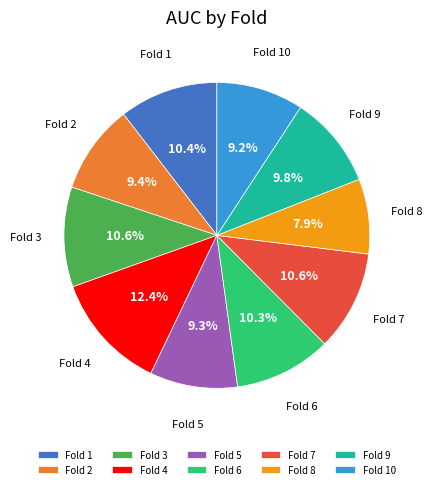

What portion of the pie excludes Fold 9?

90.2%